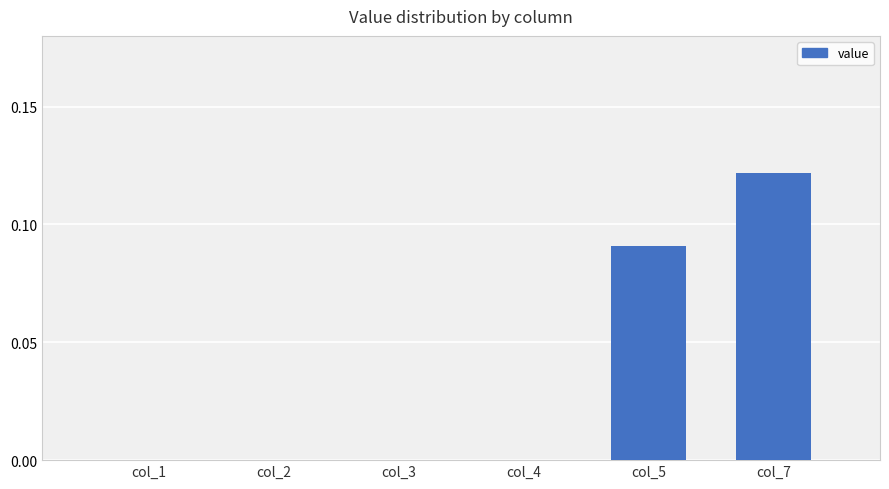

Which label corresponds to the largest value in the chart?

col_7